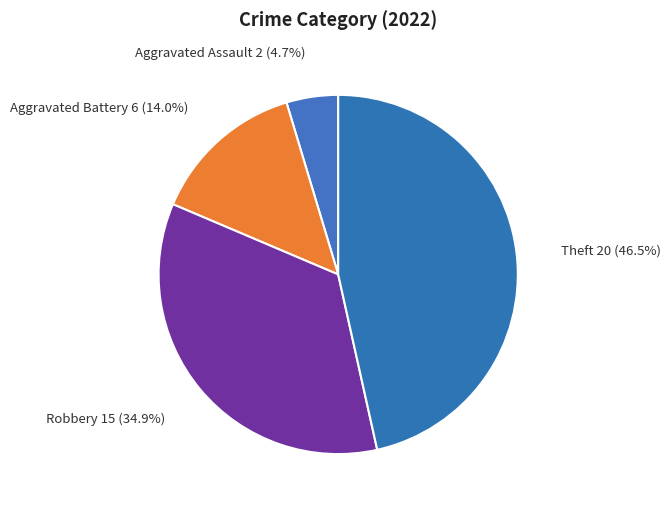

What is the ratio of the value at Theft to the value at Robbery?

1.3